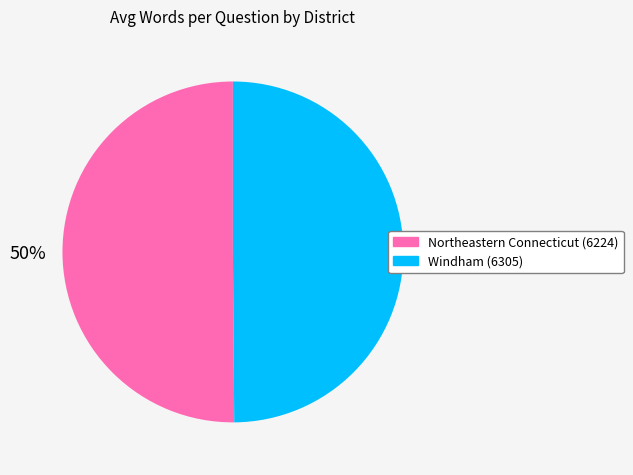

To the nearest percent, what percentage of the pie is Northeastern Connecticut (6224)?

50%